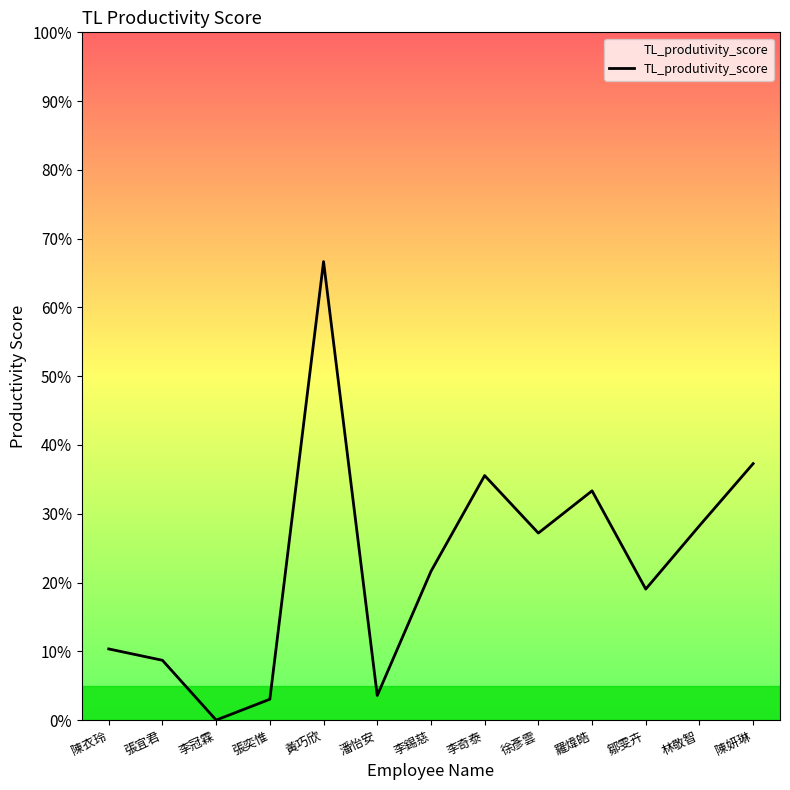

Is this an area chart (filled region under the line)?

Yes